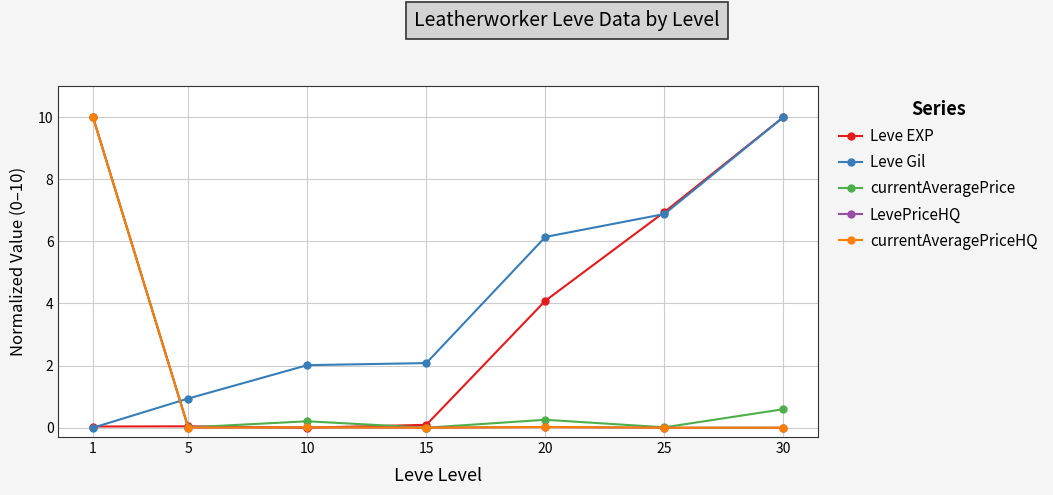

What is the average value of the LevePriceHQ series?

1.4